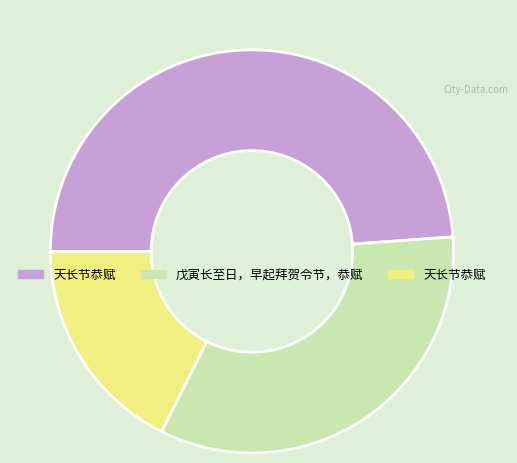

Does any single category account for the majority?

No